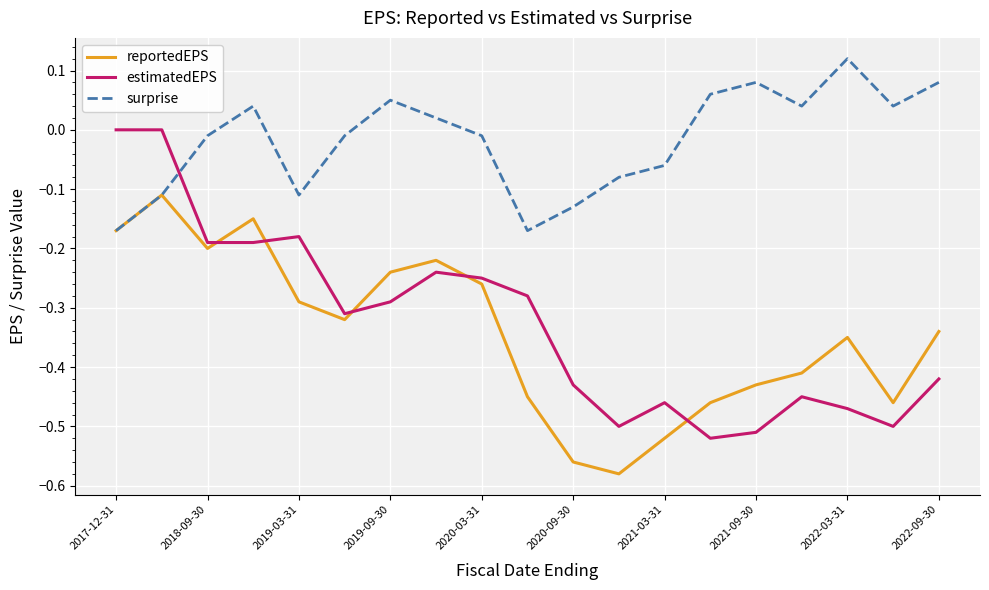

Which series has the largest range (max minus min)?

estimatedEPS